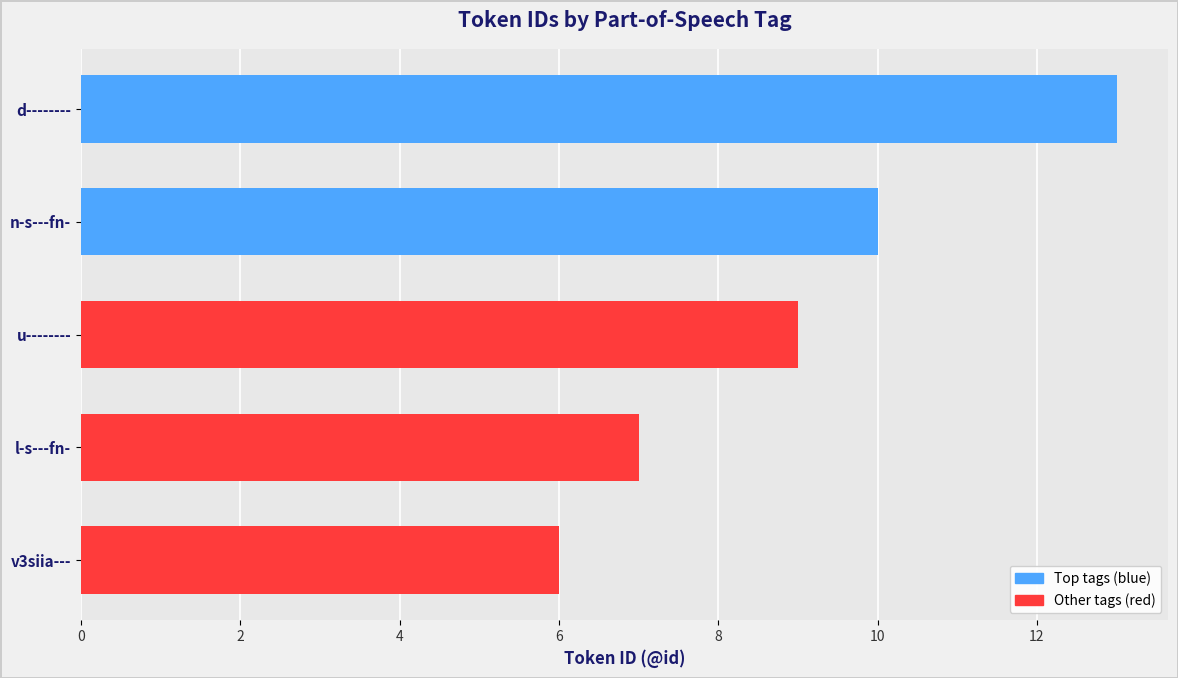

What is the sum of all values?

45